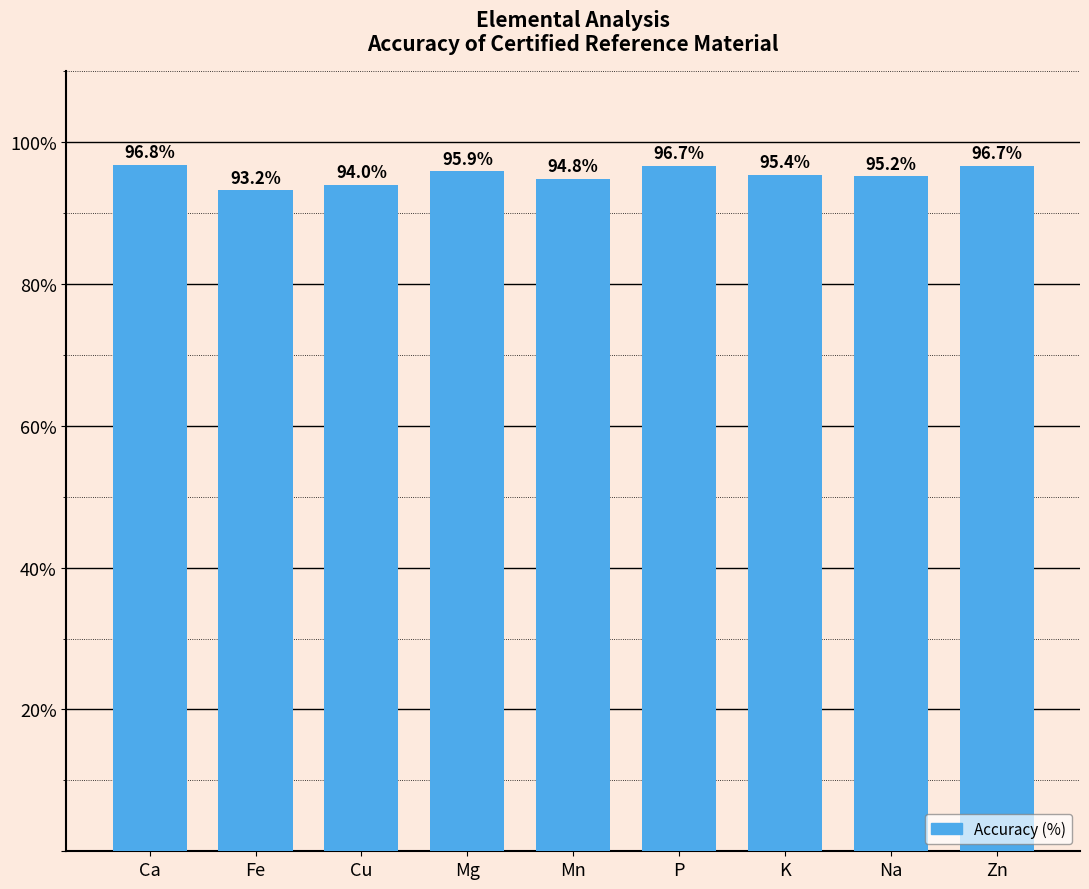

Where does the data first go above 95?

Ca